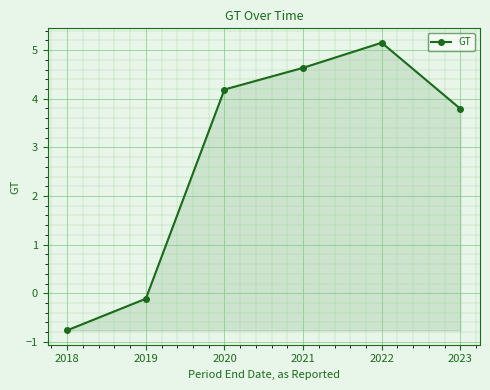

Where does the data first go above 4?

2020